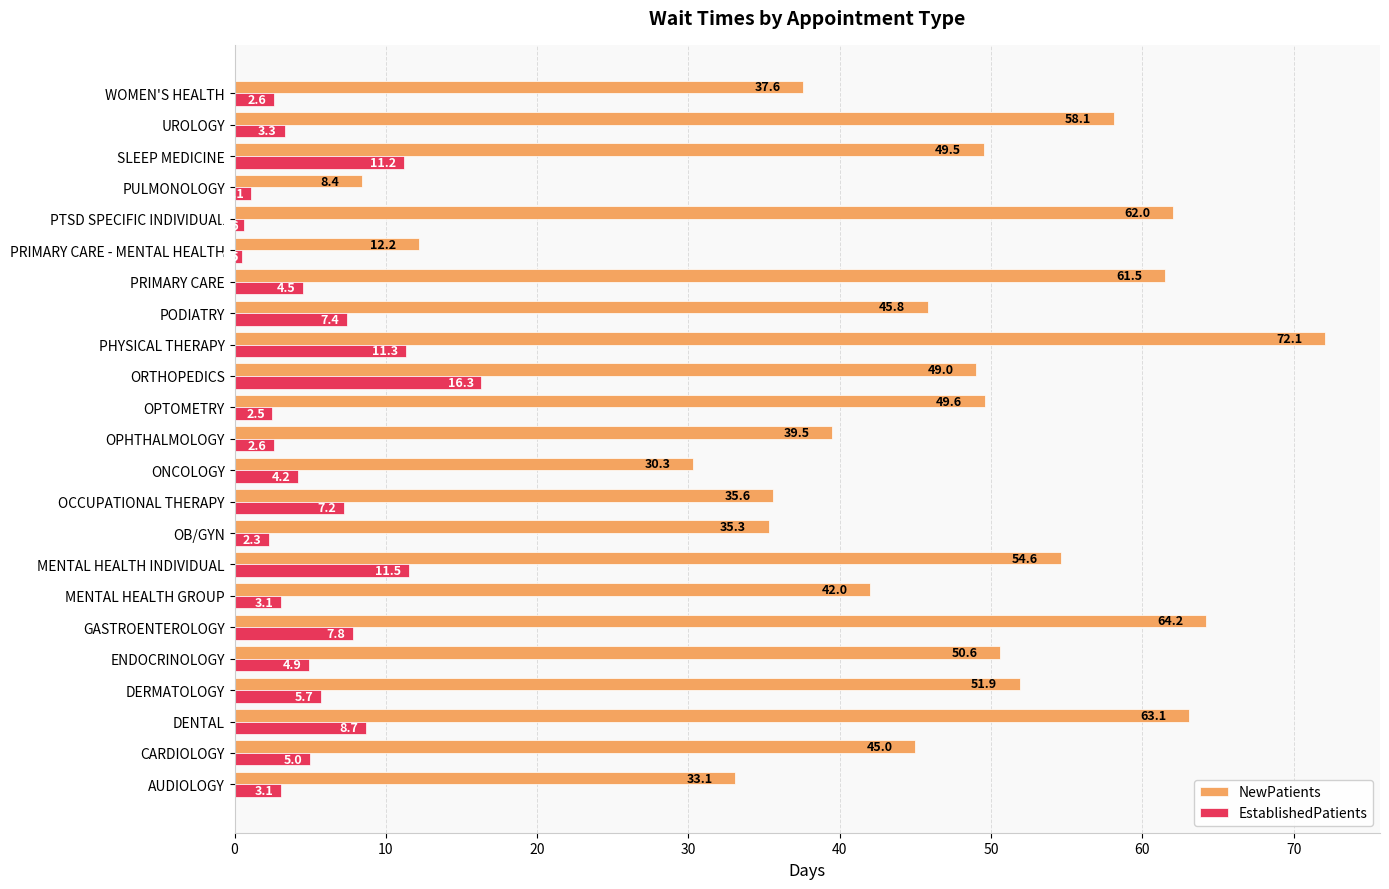

Which series has the largest range (max minus min)?

NewPatients